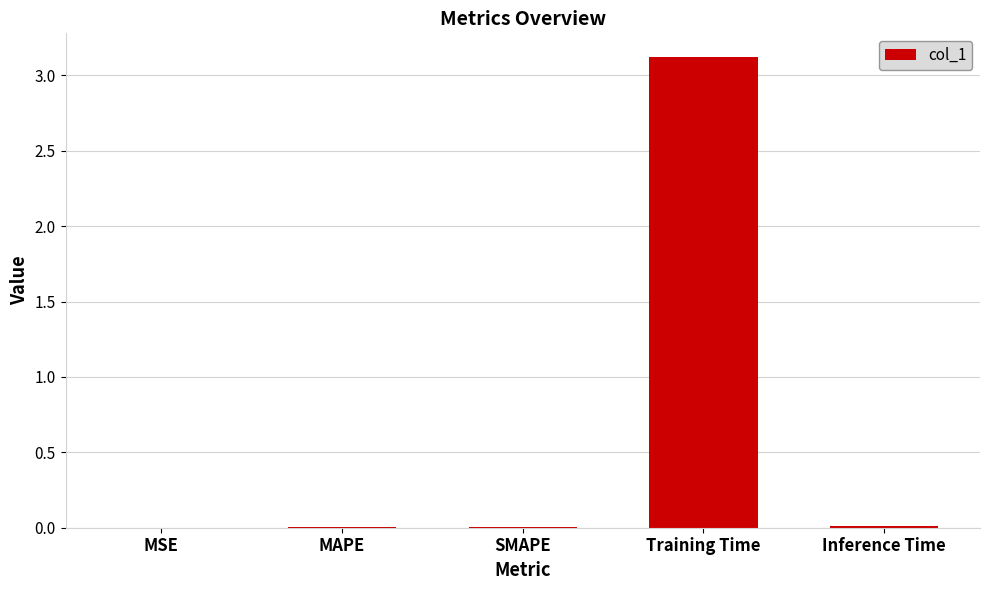

What is the greatest value displayed?

3.1